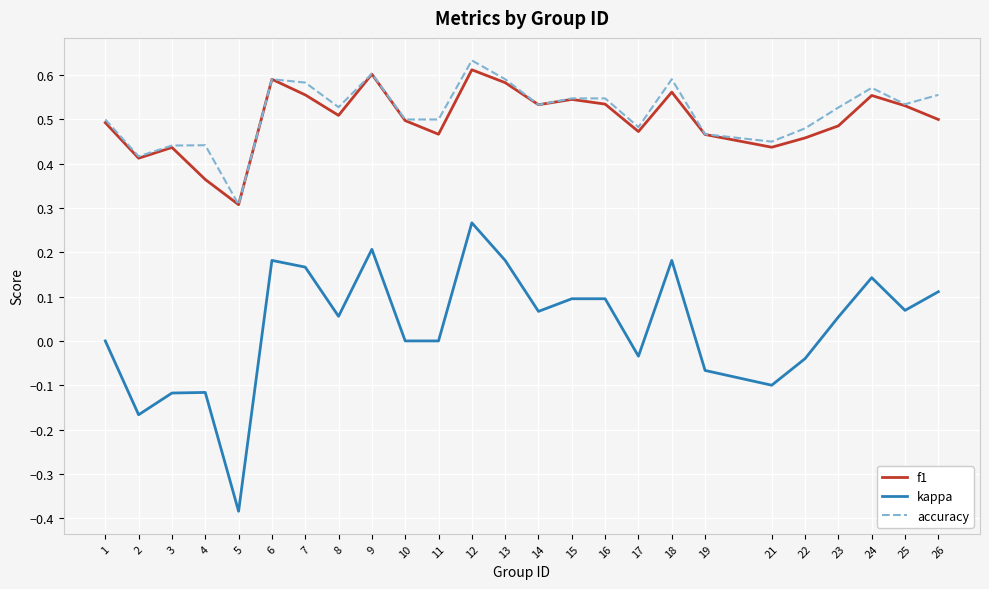

True or false: accuracy and kappa intersect in this chart.

False